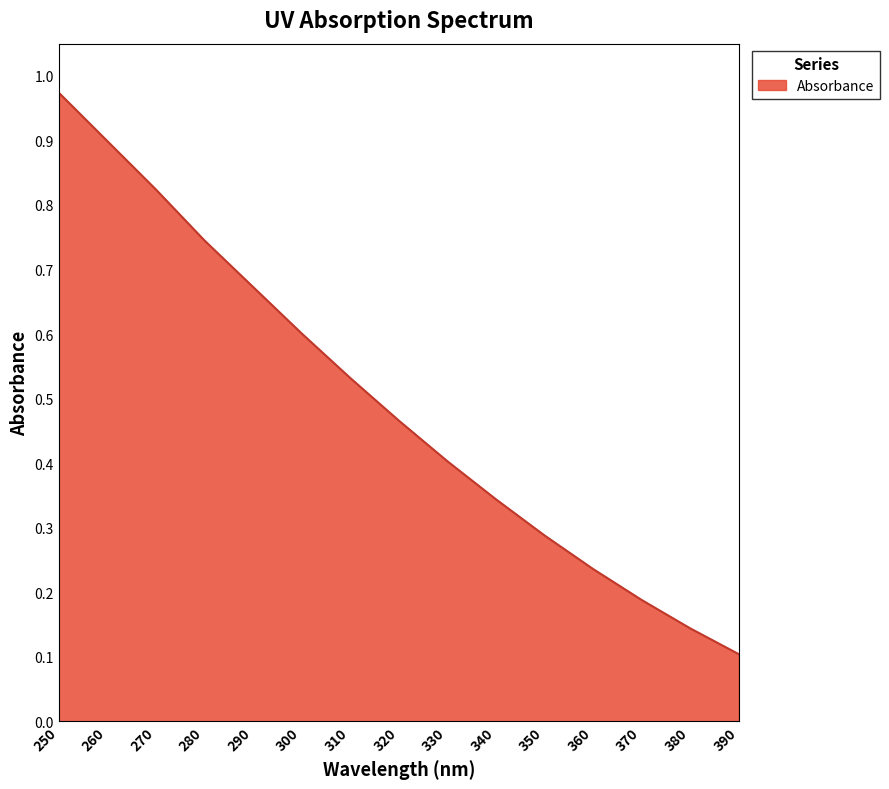

List the labels in order of value, smallest first.

390, 380, 370, 360, 350, 340, 330, 320, 310, 300, 290, 280, 270, 260, 250